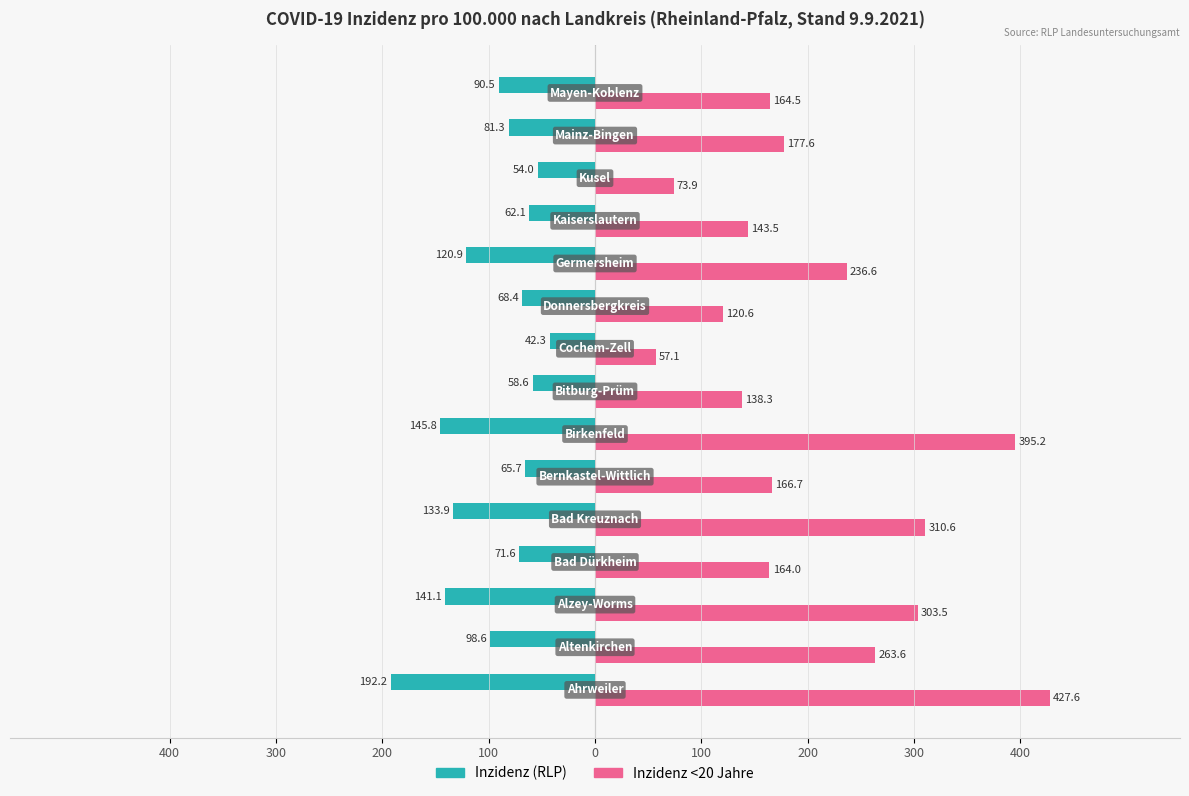

List the series in order of their peak value, highest first.

Inzidenz <20 Jahre, Inzidenz (RLP)